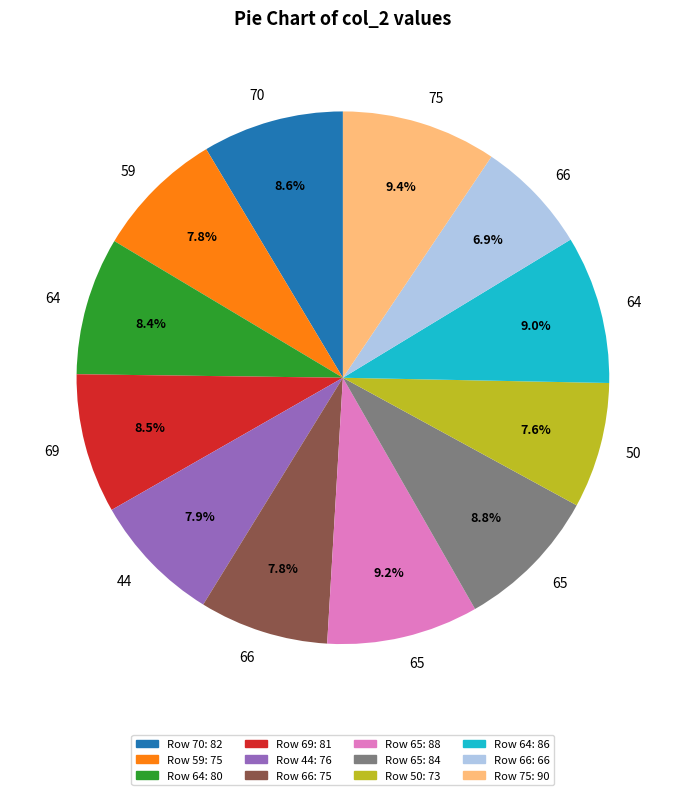

Does any single category account for the majority?

No